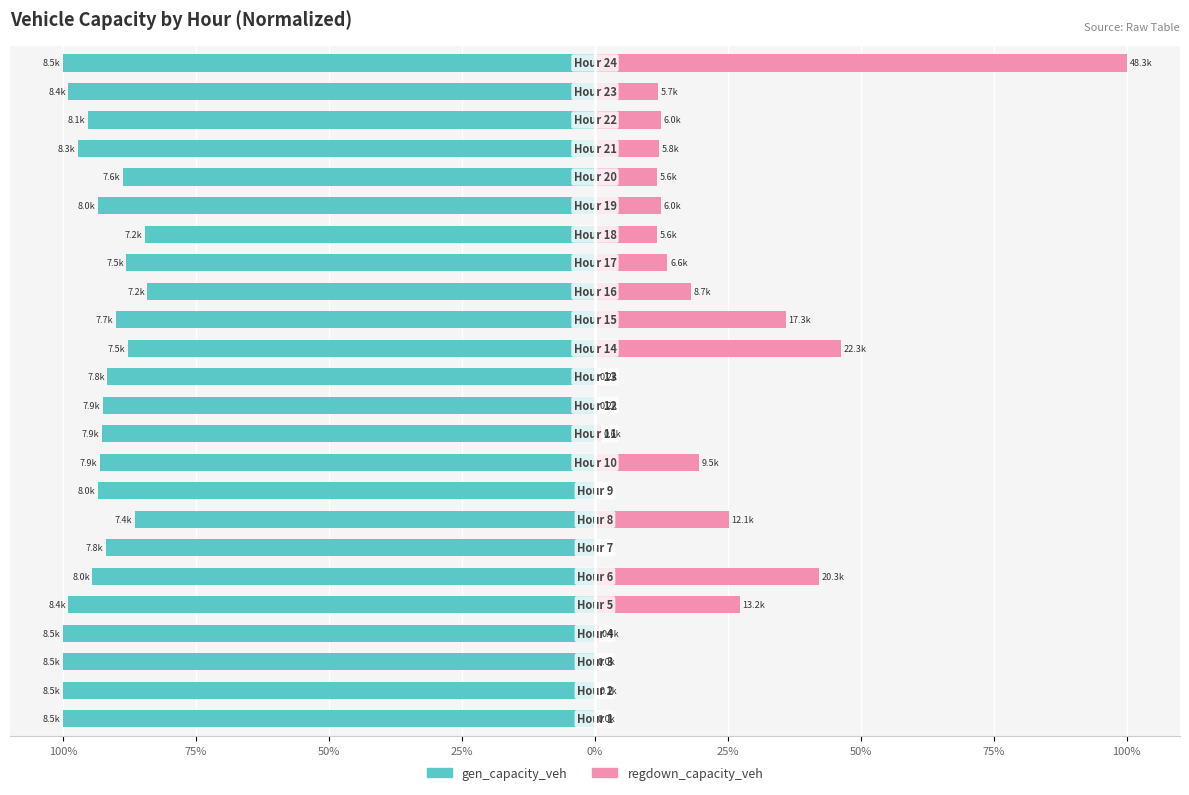

What is the minimum value shown in the chart?

-100.0